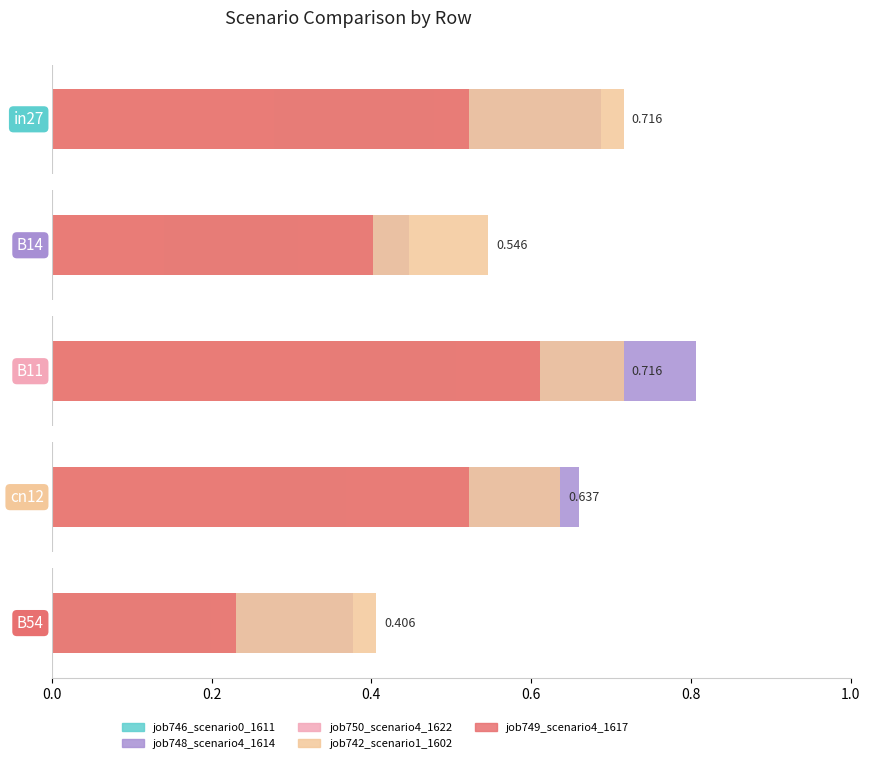

What are all the series names shown in the legend?

job746_scenario0_1611, job748_scenario4_1614, job750_scenario4_1622, job742_scenario1_1602, job749_scenario4_1617